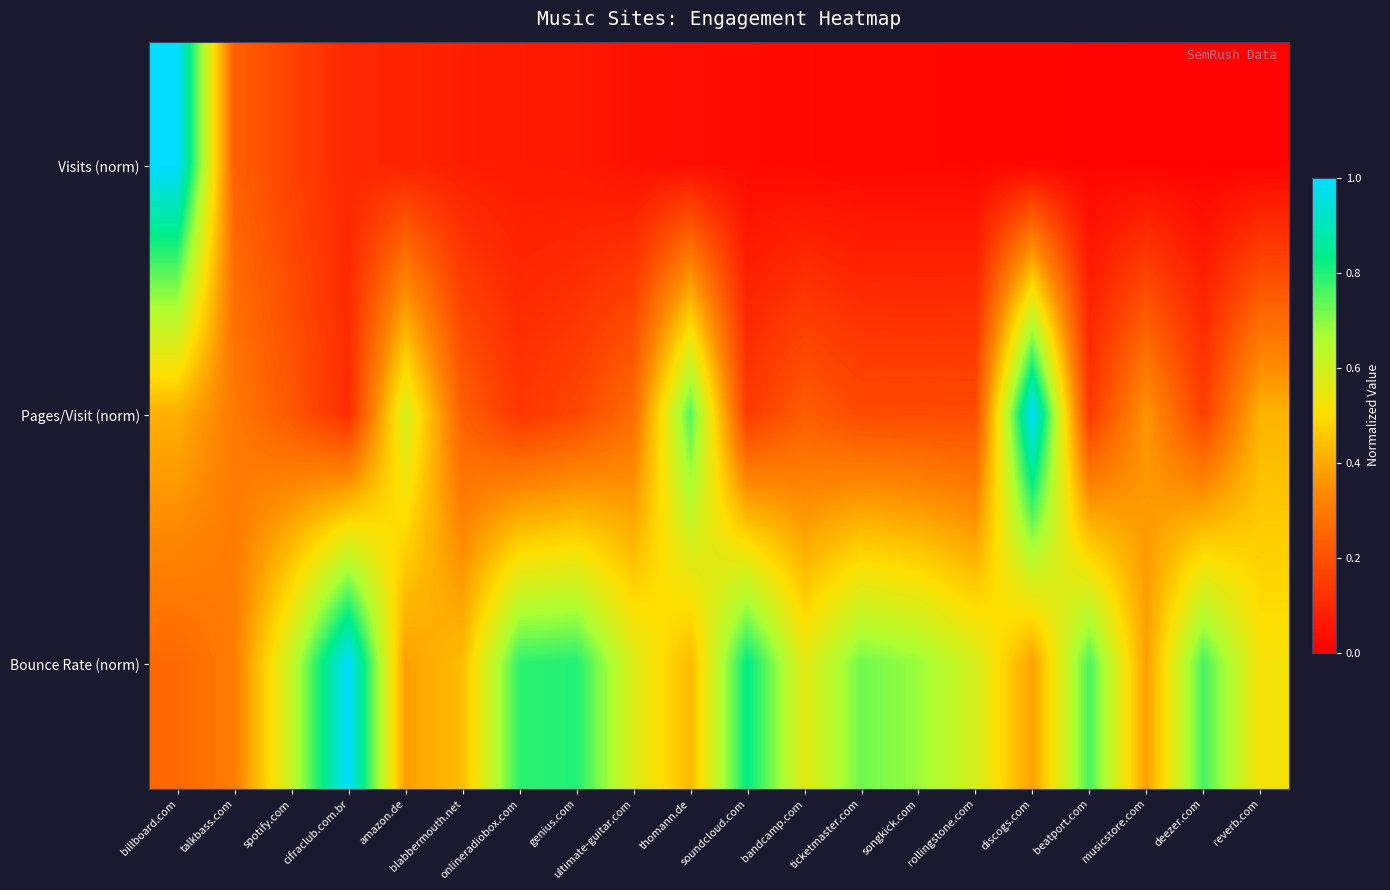

At how many categories does at least one series exceed 0?

20